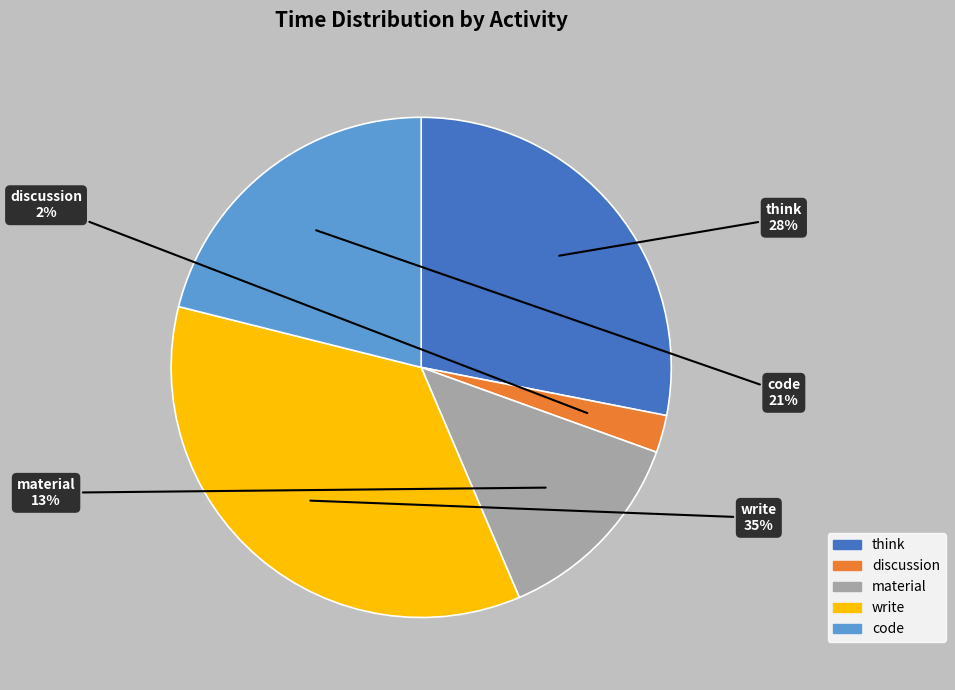

How many segments does this pie chart have?

5